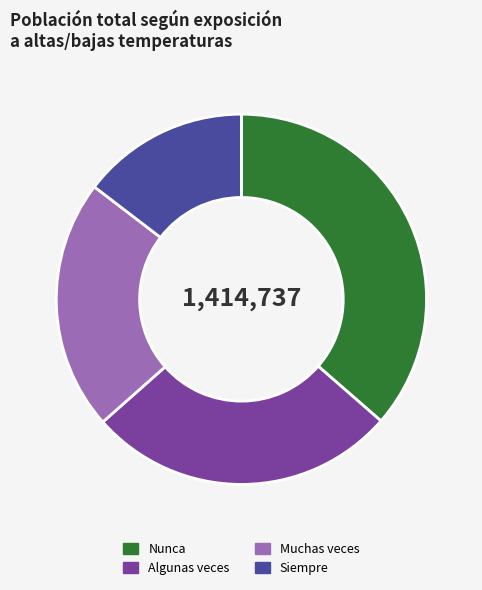

Count the number of slices in the pie.

4